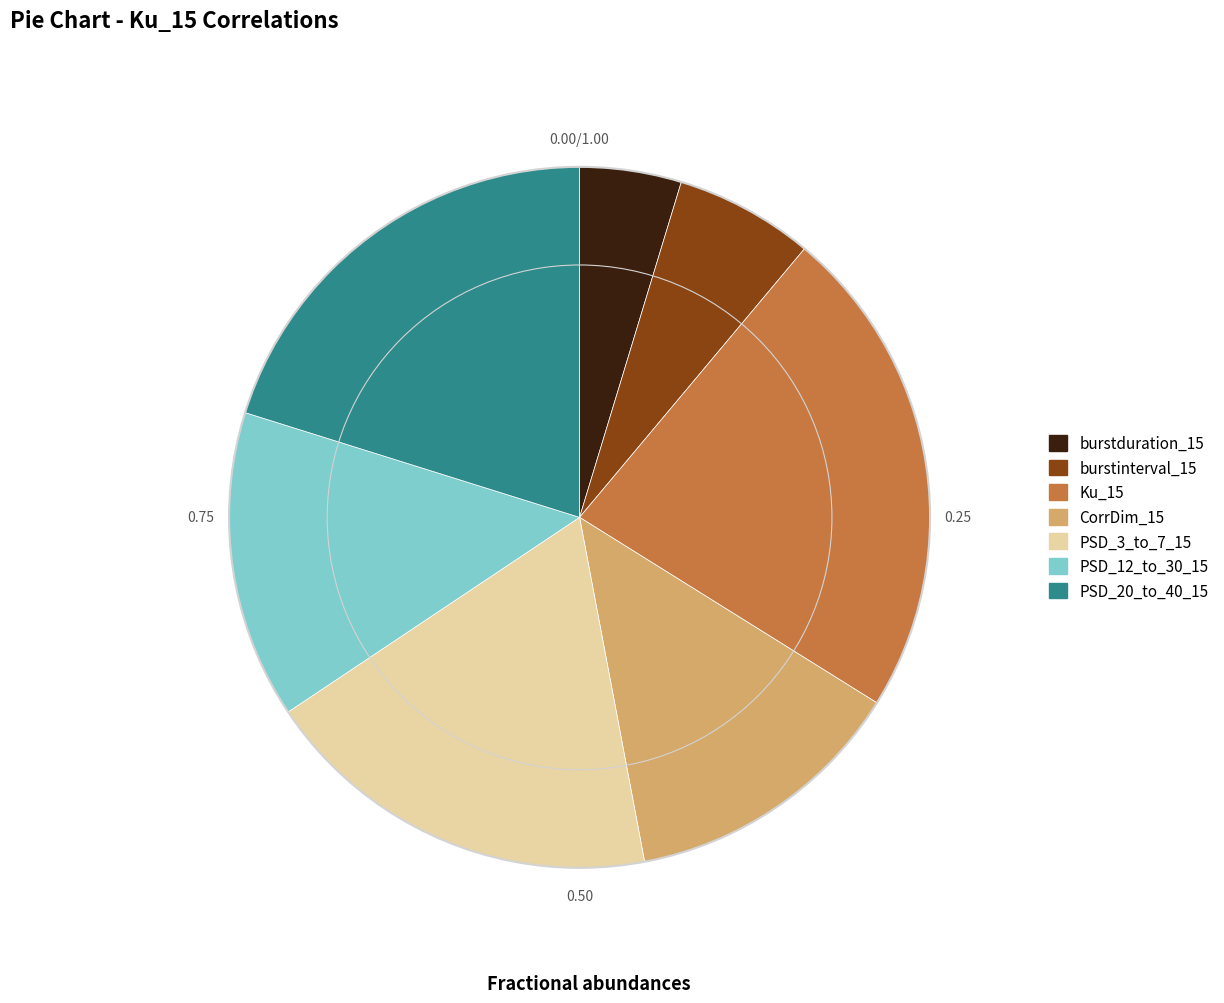

Rank the categories by value from lowest to highest.

burstduration_15, burstinterval_15, CorrDim_15, PSD_12_to_30_15, PSD_3_to_7_15, PSD_20_to_40_15, Ku_15